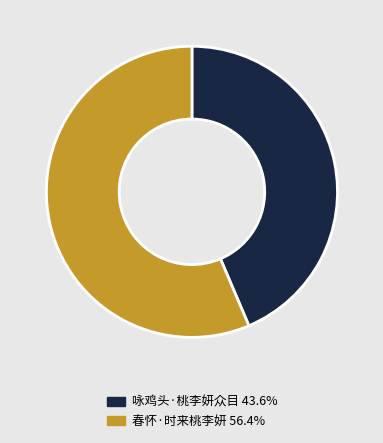

Is the sum of 咏鸡头·桃李妍众目 and 春怀·时来桃李妍 greater than half?

Yes